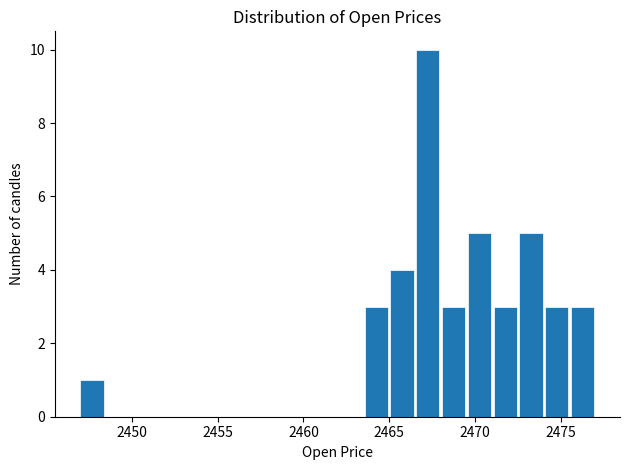

Around what value on the x-axis is the tallest bar? Give the approximate position of its centre, as read against the axis.

2467.0